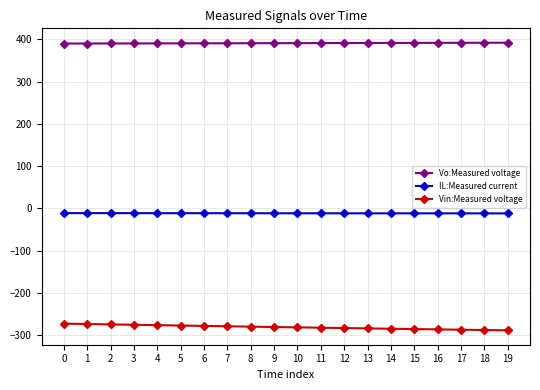

What is the approximate value of Vo:Measured voltage at 16?

391.5